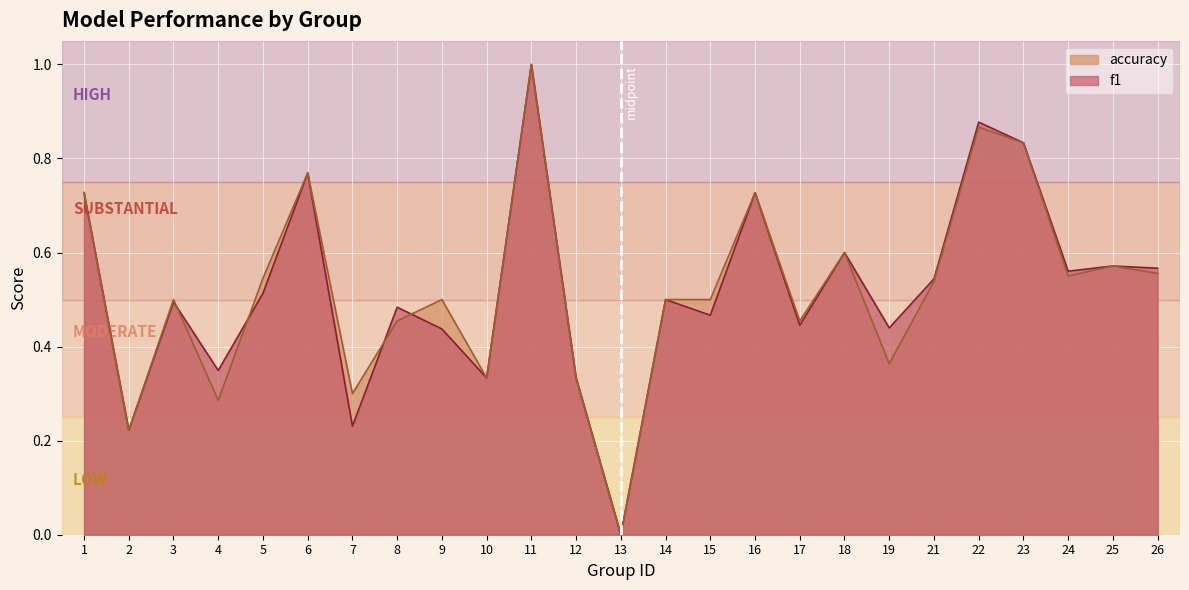

What is the difference between the accuracy values at 9 and 1?

0.2